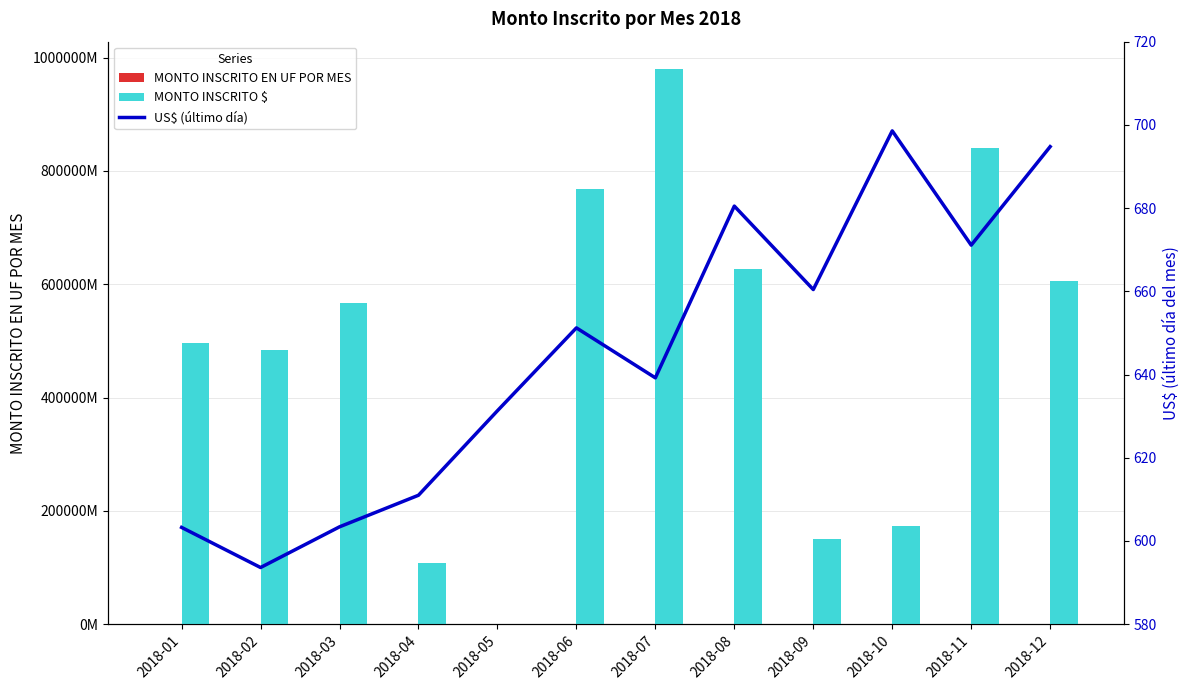

At which category does the chart reach its peak across all series?

2018-07